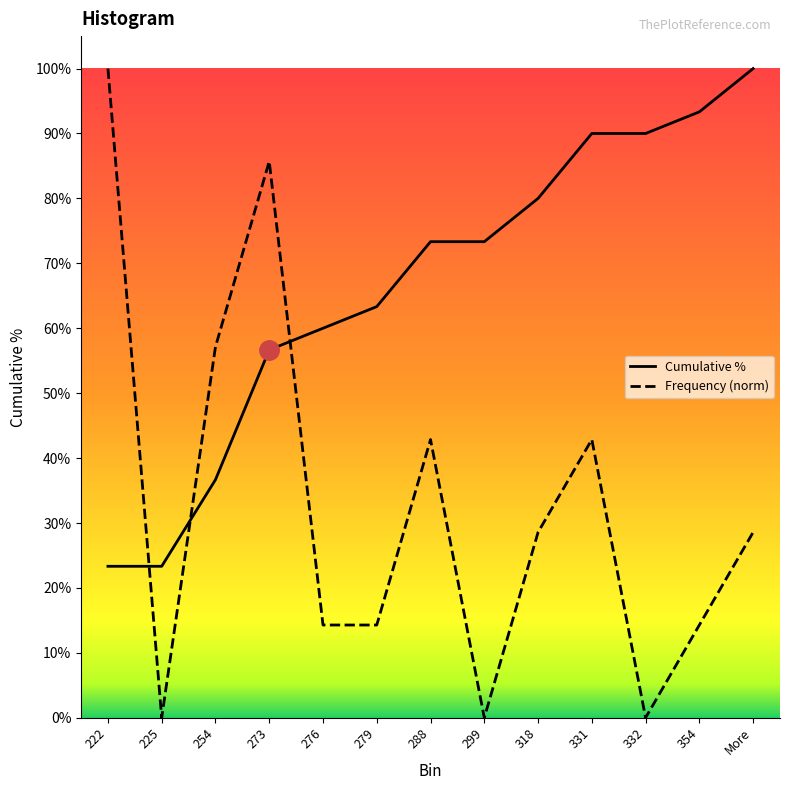

At how many categories does at least one series exceed 0?

13